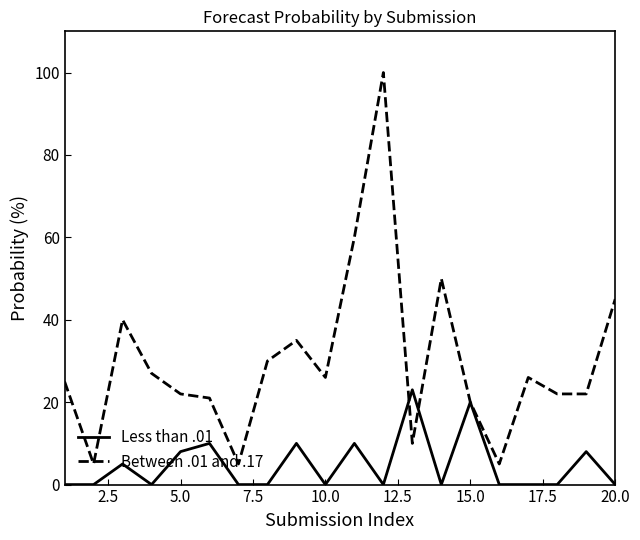

Rank the series by their average value, from highest to lowest.

Between .01 and .17, Less than .01